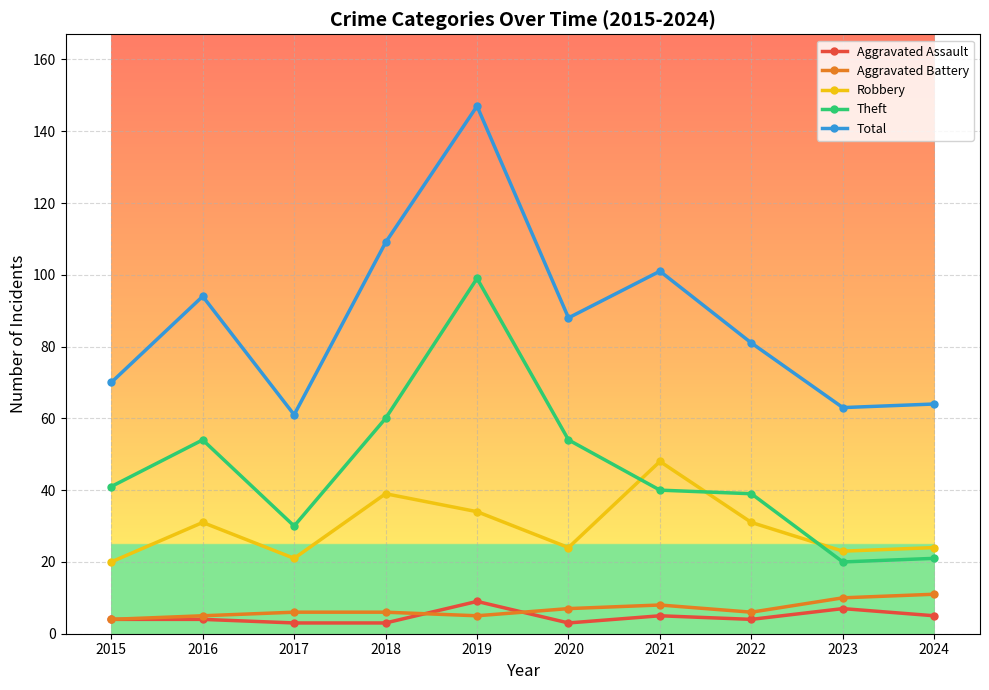

At which label is Total closest to 104?

2021